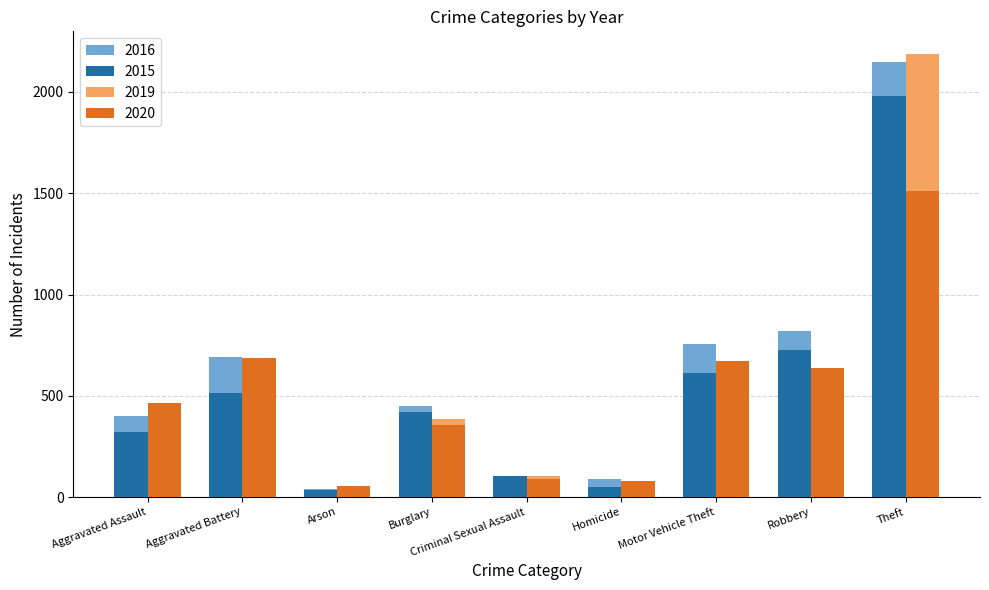

Is the value of 2020 at Aggravated Battery greater than the value of 2015 at Criminal Sexual Assault?

Yes